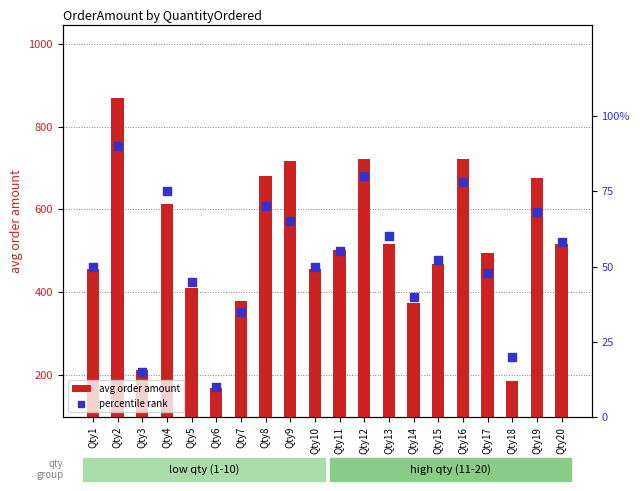

Which series contains the lowest Y value?

percentile rank